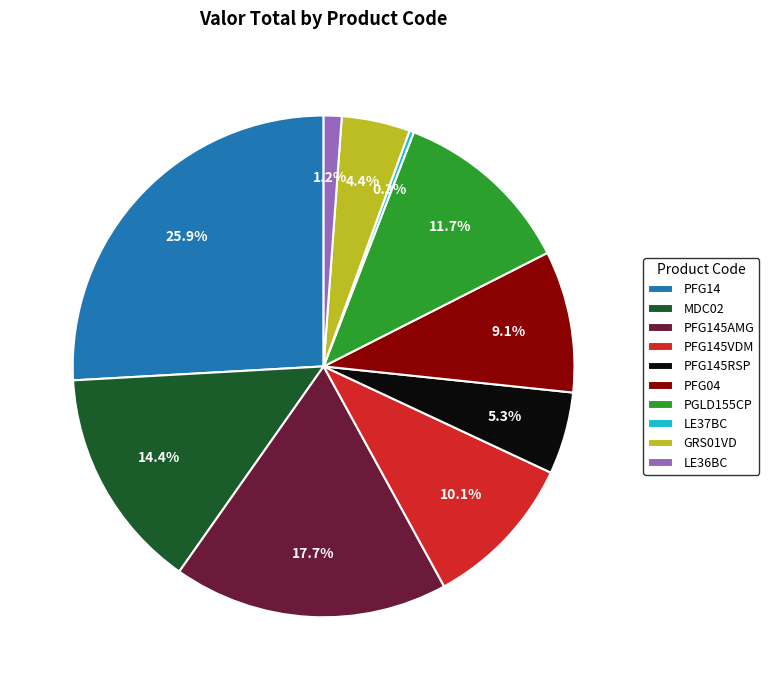

What portion of the pie excludes PGLD155CP?

88.3%